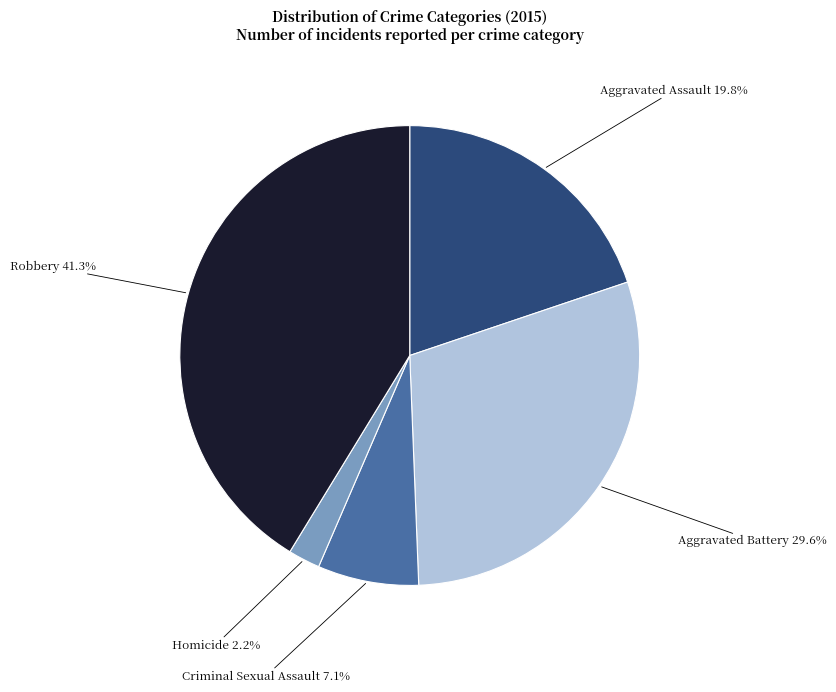

Is there a majority slice in this chart?

No